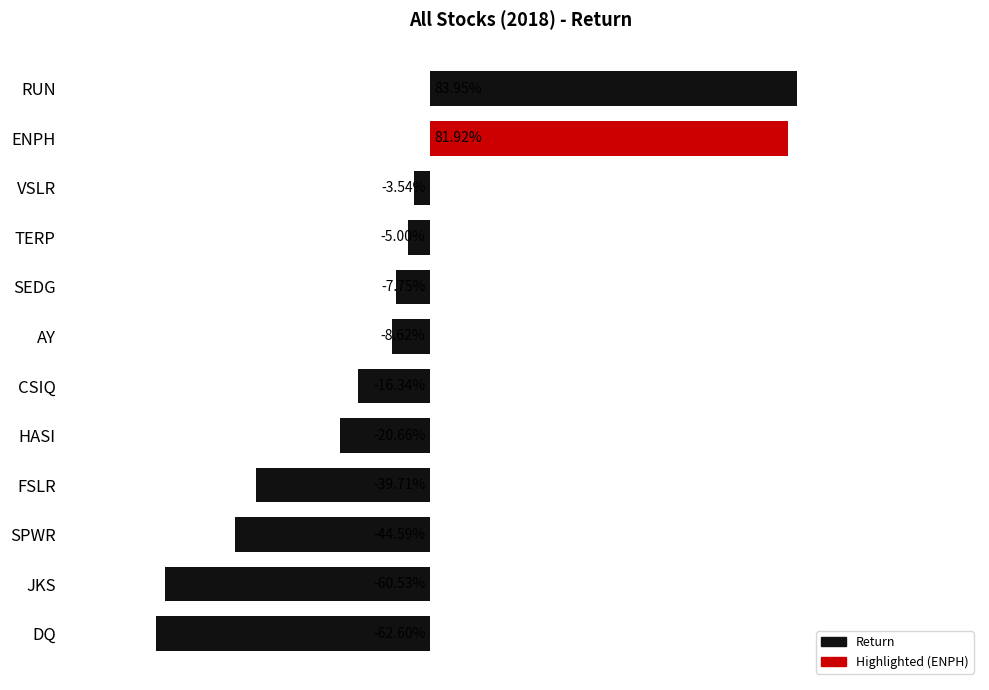

Are the bars horizontal?

Yes